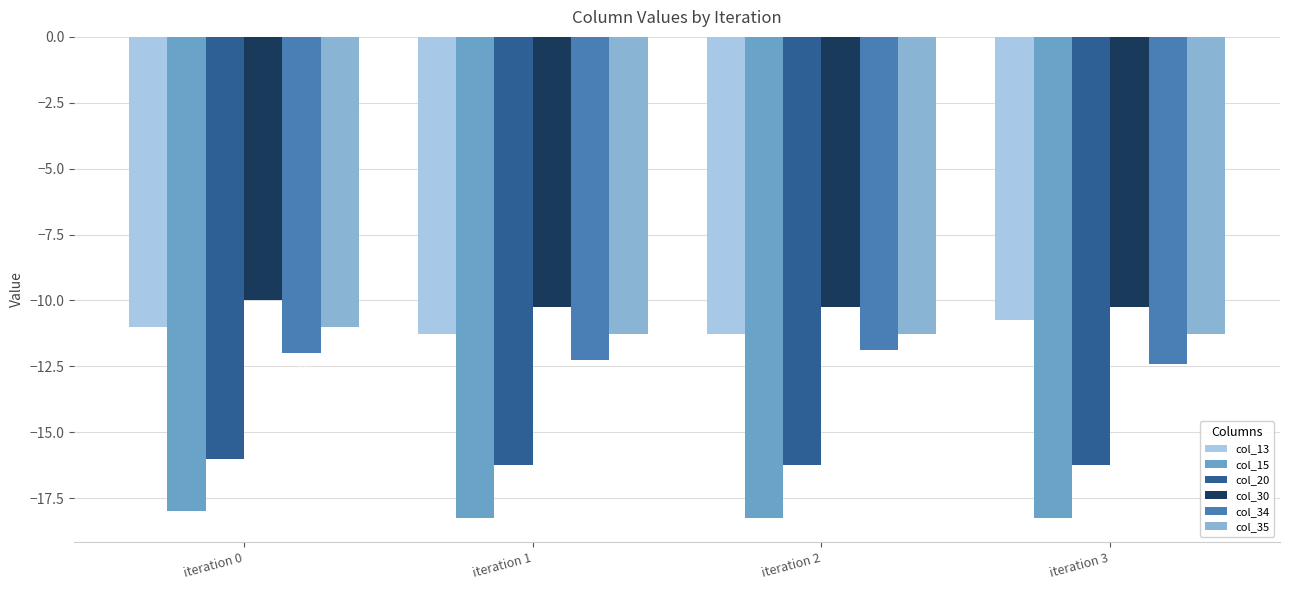

Reading left to right, list all the values displayed in this chart.

col_13: -11.0	-11.3	-11.3	-10.7
col_15: -18.0	-18.3	-18.3	-18.3
col_20: -16.0	-16.3	-16.3	-16.3
col_30: -10.0	-10.3	-10.3	-10.3
col_34: -12.0	-12.3	-11.9	-12.4
col_35: -11.0	-11.3	-11.3	-11.3